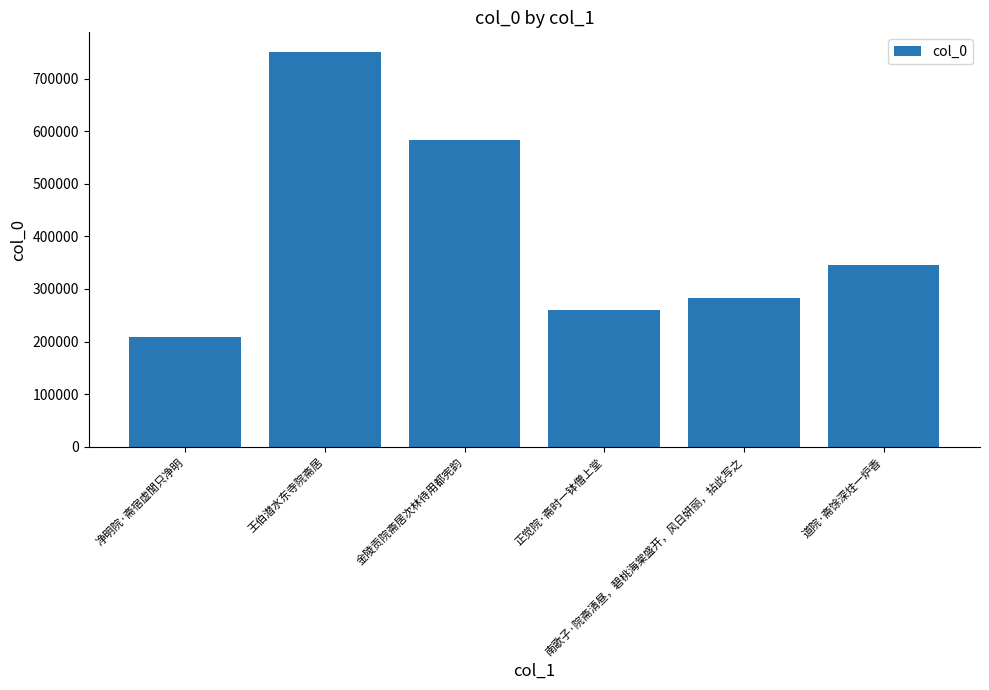

What position from the right is 王伯潜水东寺院斋居?

5